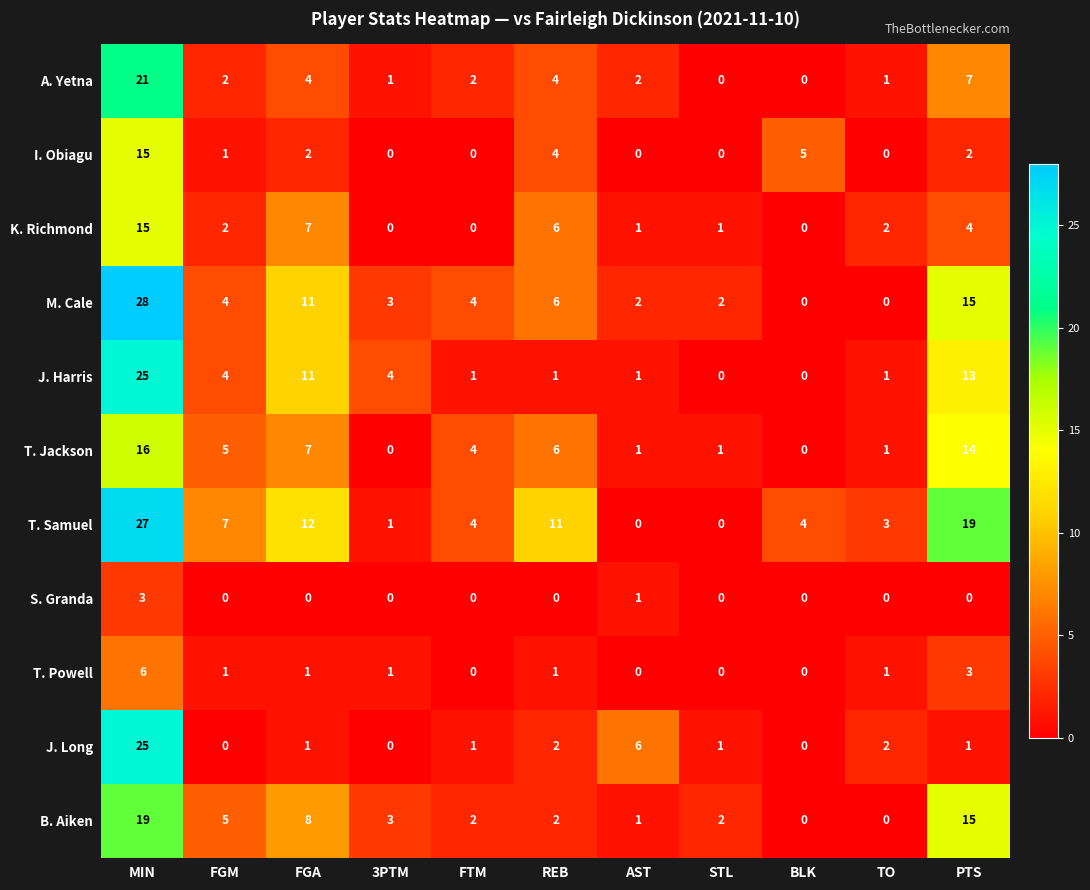

True or false: K. Richmond has a value of 7 at FGA.

True